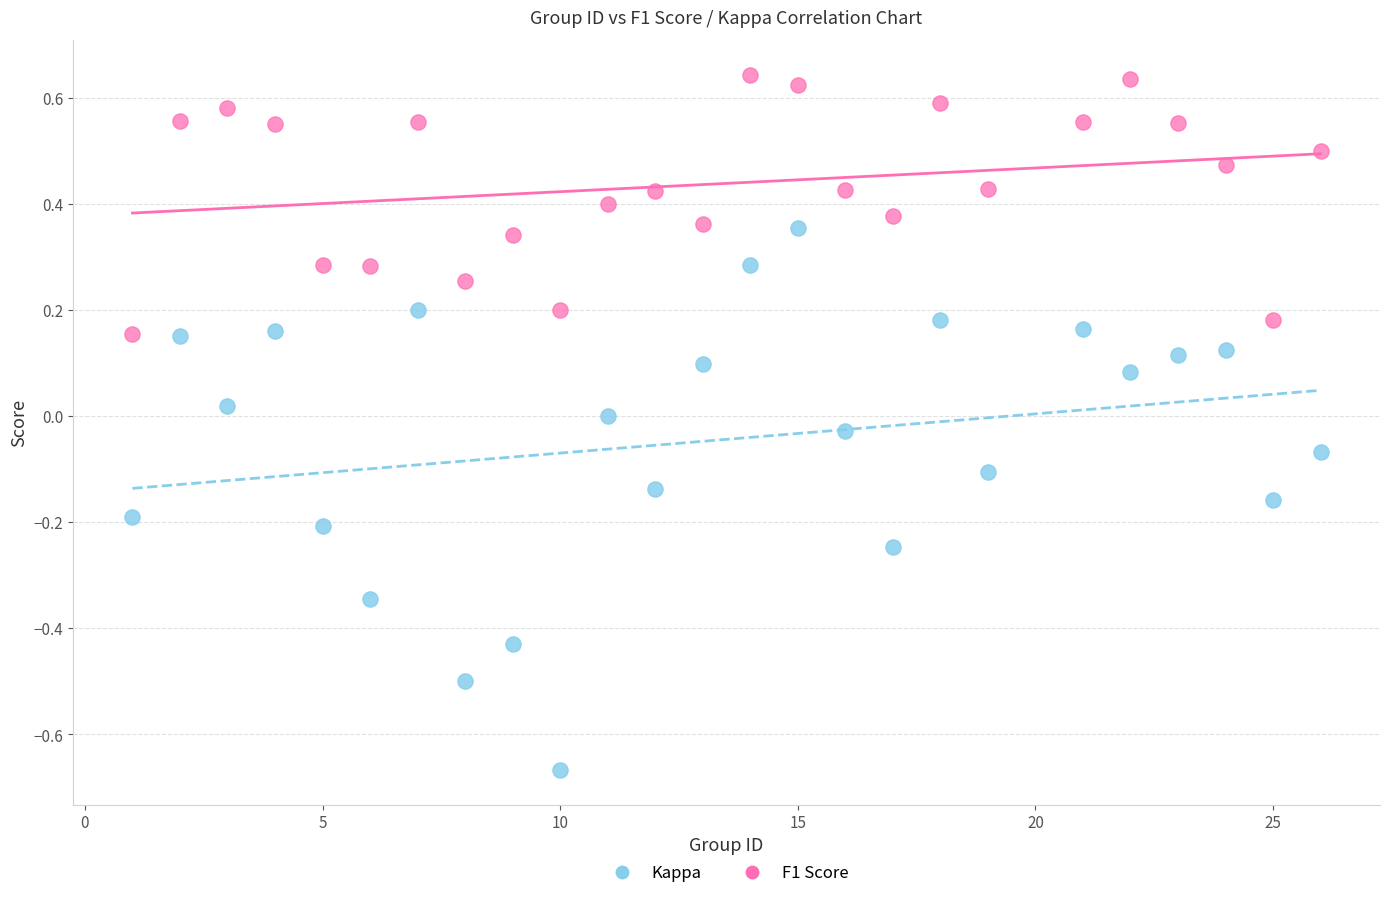

Across all data points, what is the range of X values (max minus min)?

25.0